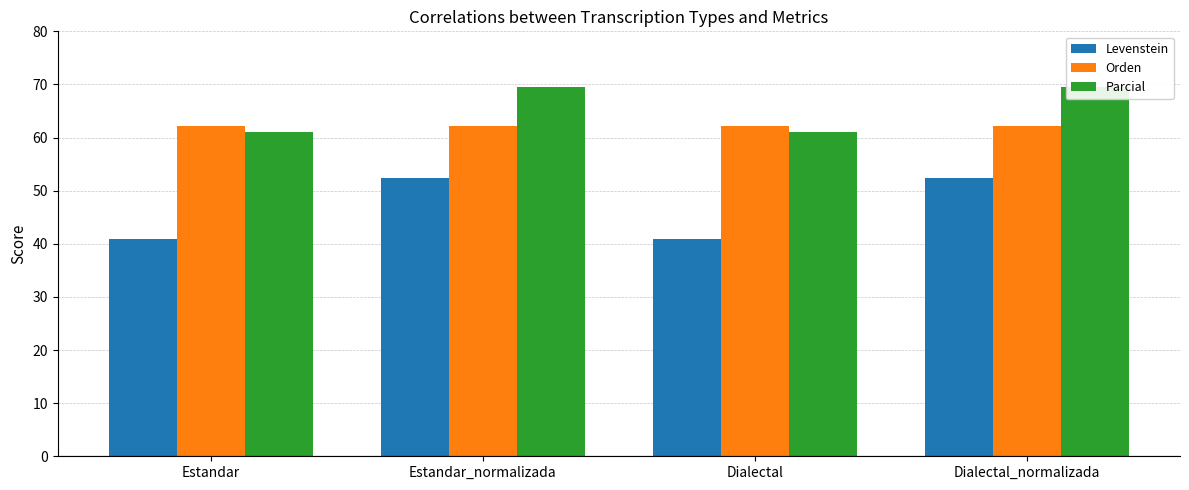

Reading right to left, transcribe all the data shown in this chart.

Levenstein: 52.4	40.9	52.4	40.9
Orden: 62.2	62.2	62.2	62.2
Parcial: 69.6	61.0	69.6	61.0